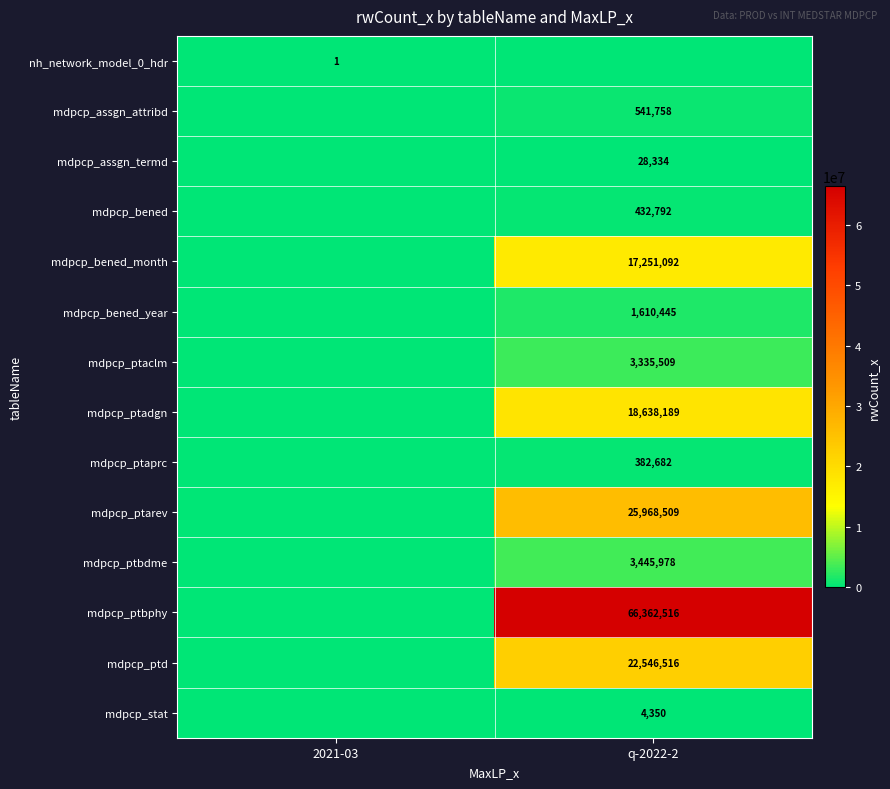

The value of mdpcp_assgn_attribd at q-2022-2 is 541758. True or false?

True